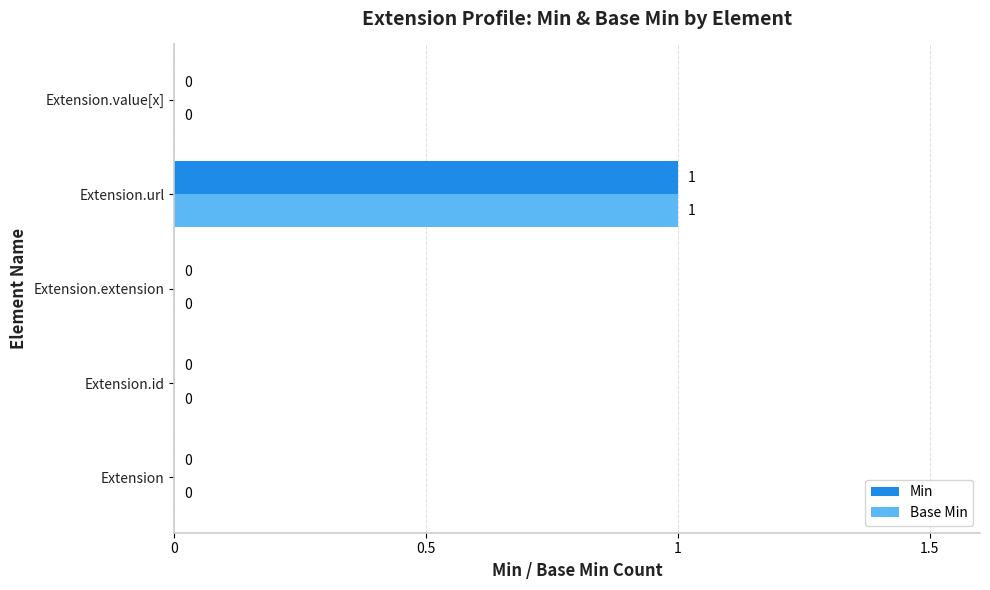

At which category is the sum across all series the highest?

Extension.url